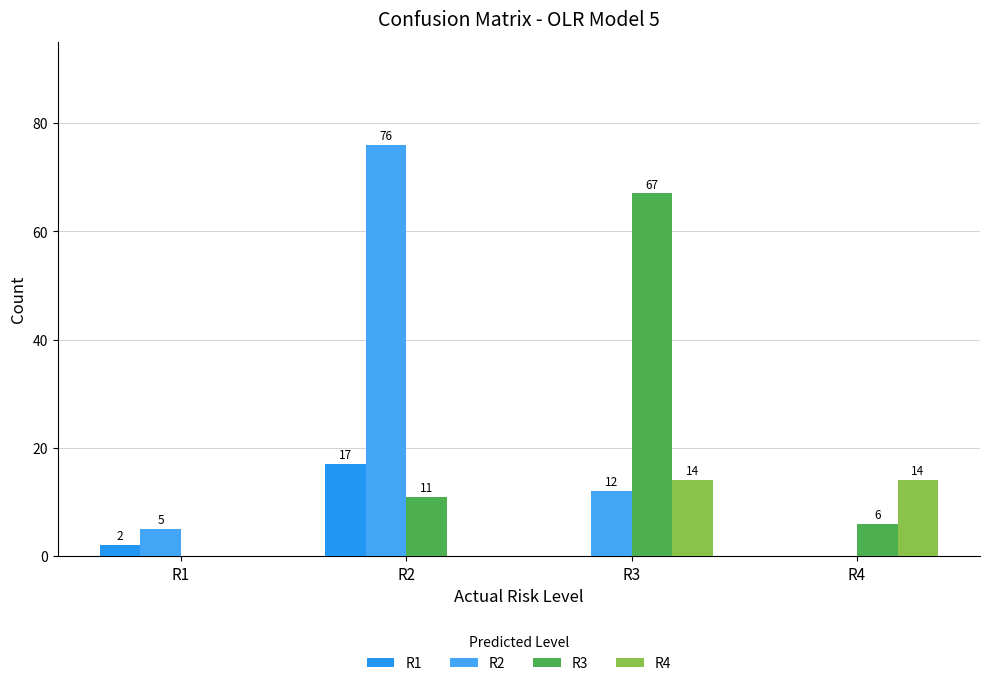

How many groups of bars are there?

4